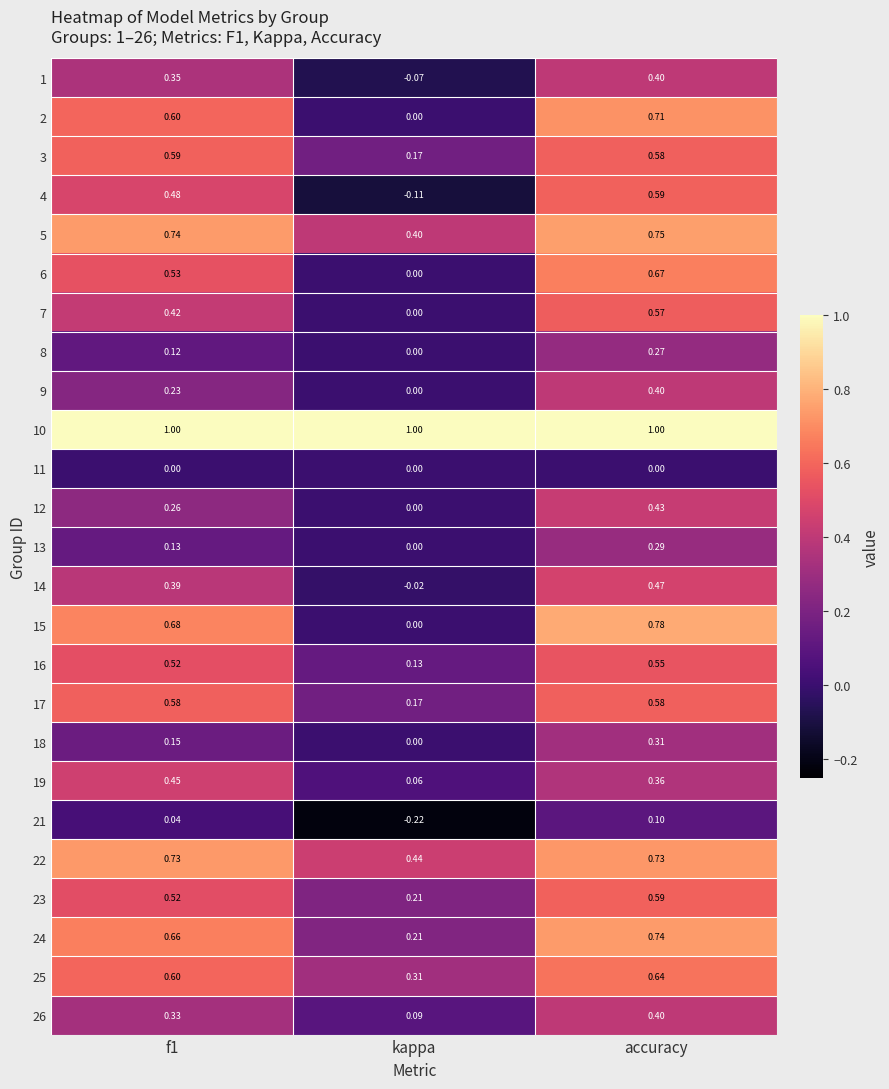

At which label does 7 reach its peak?

accuracy